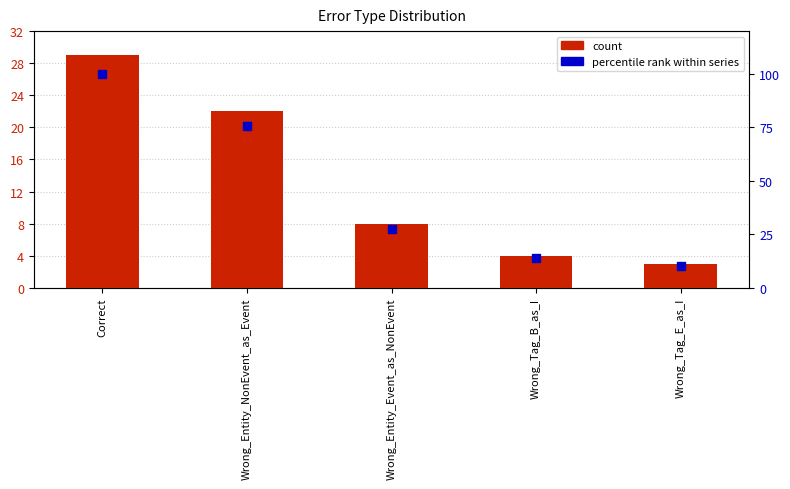

Which series has the largest total across all categories?

percentile rank